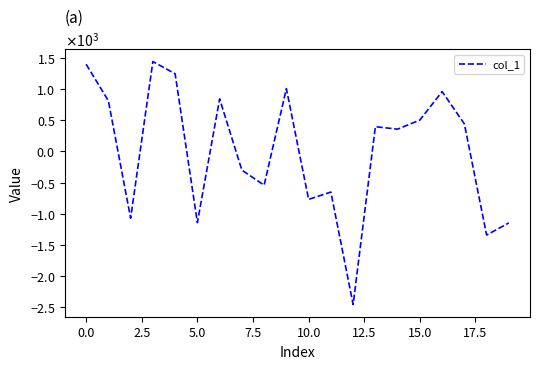

How many interior local valleys (lower than both neighbors) does the data have?

7